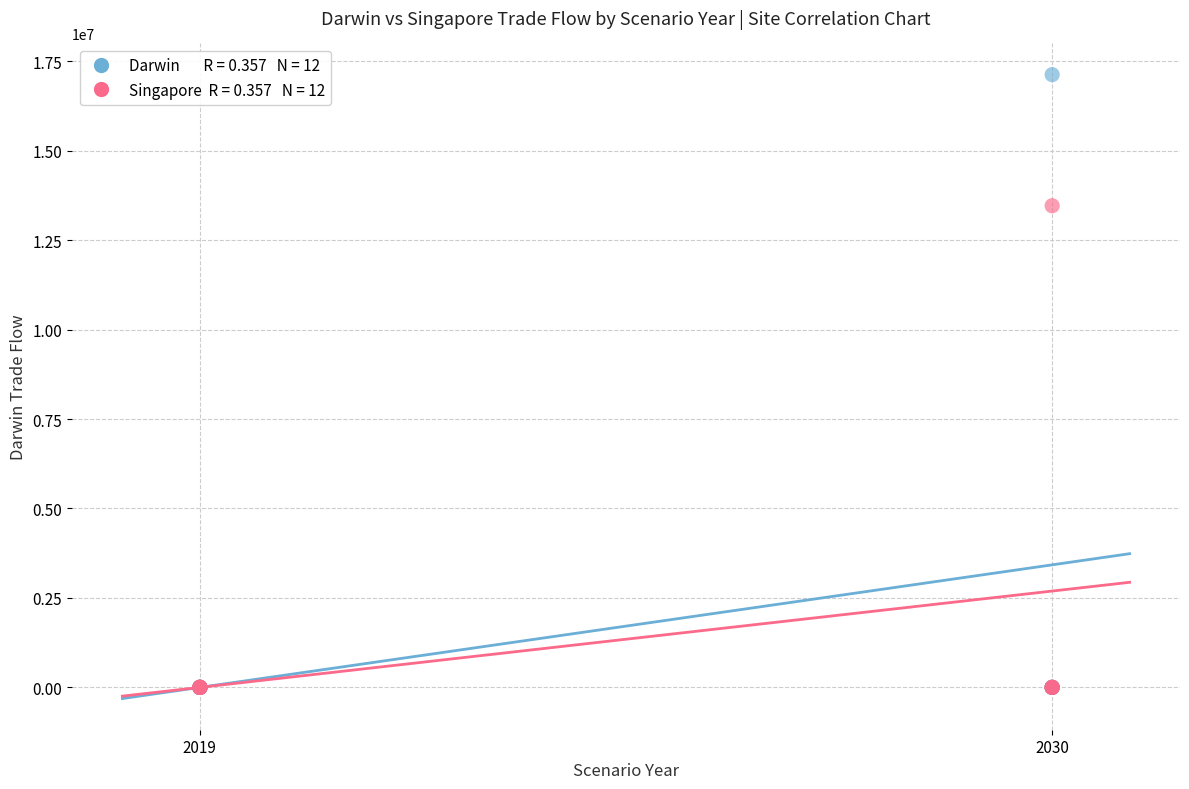

Across all series, what Y value is closest to 8562948?

13461594.0